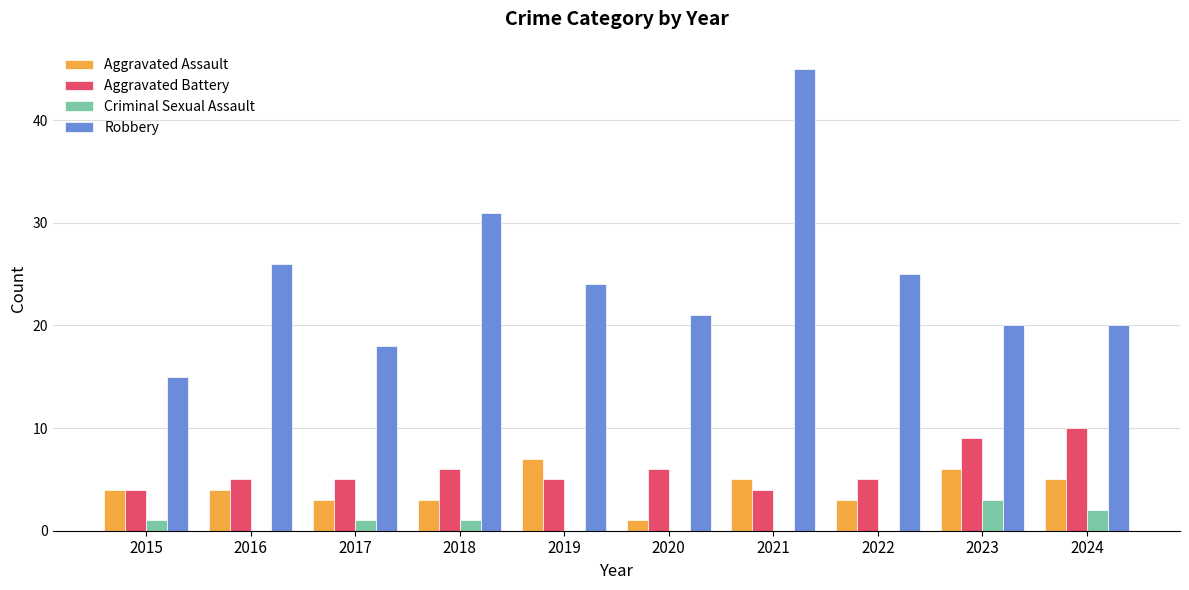

Is the value of Aggravated Assault at 2018 greater than the value of Aggravated Battery at 2021?

No